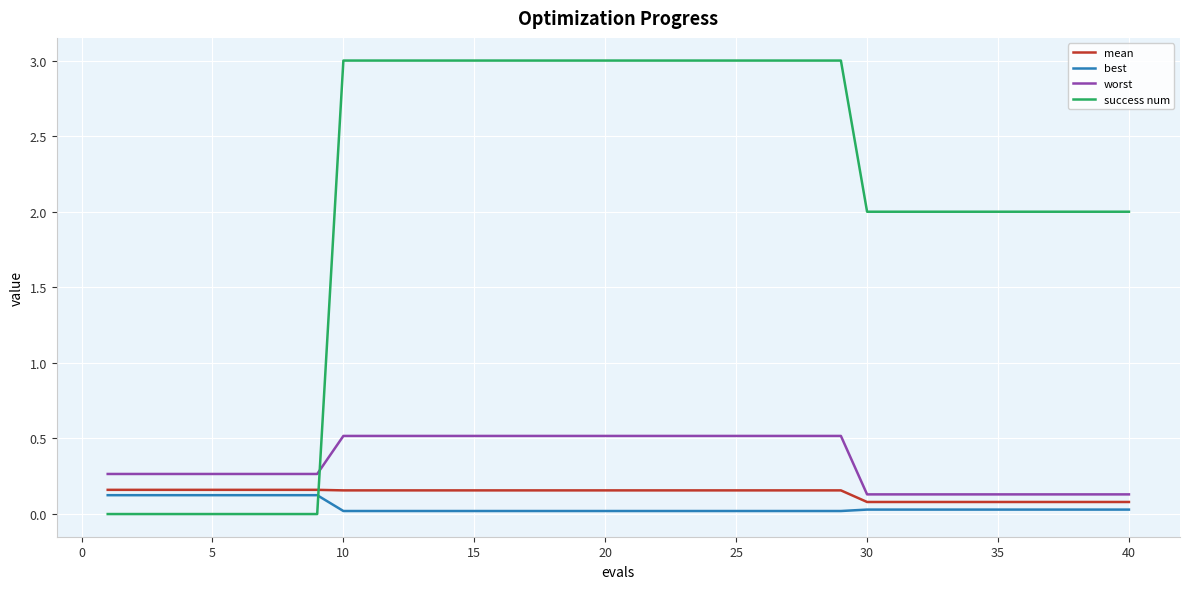

True or false: success num and mean cross at least once.

True